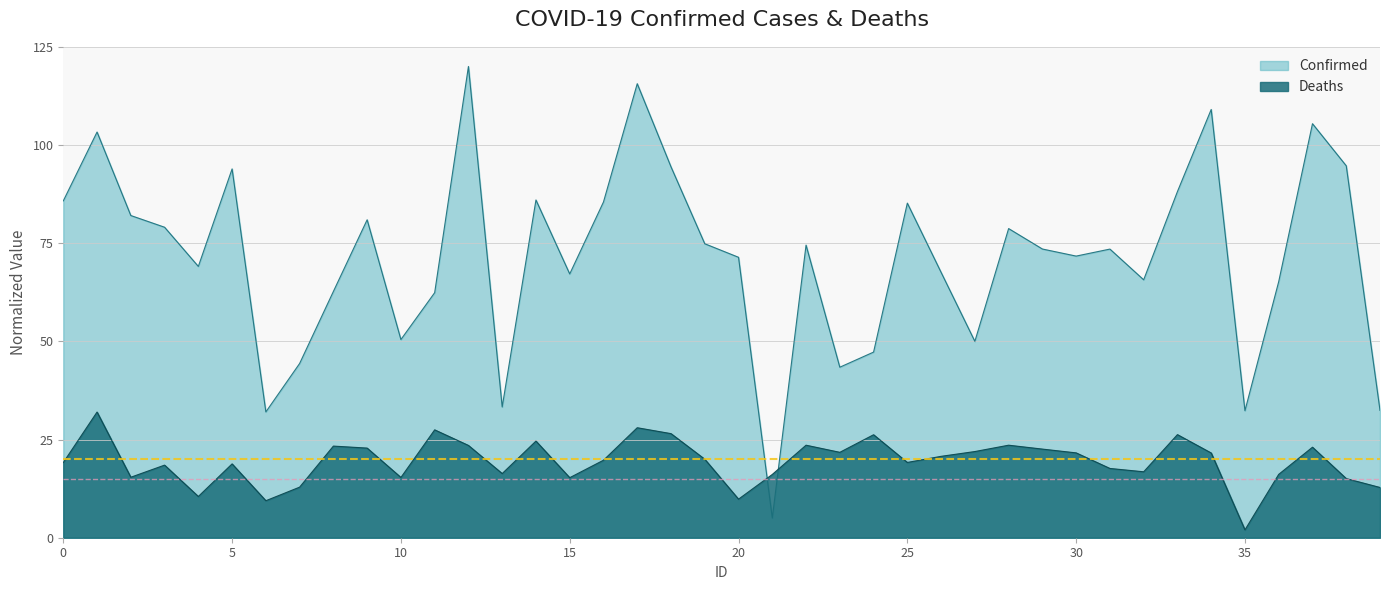

Rank the categories by Deaths value from lowest to highest.

35, 6, 20, 4, 39, 7, 38, 15, 10, 2, 21, 36, 13, 32, 31, 3, 5, 0, 25, 16, 19, 26, 34, 30, 23, 27, 29, 9, 37, 8, 12, 22, 28, 14, 24, 33, 18, 11, 17, 1